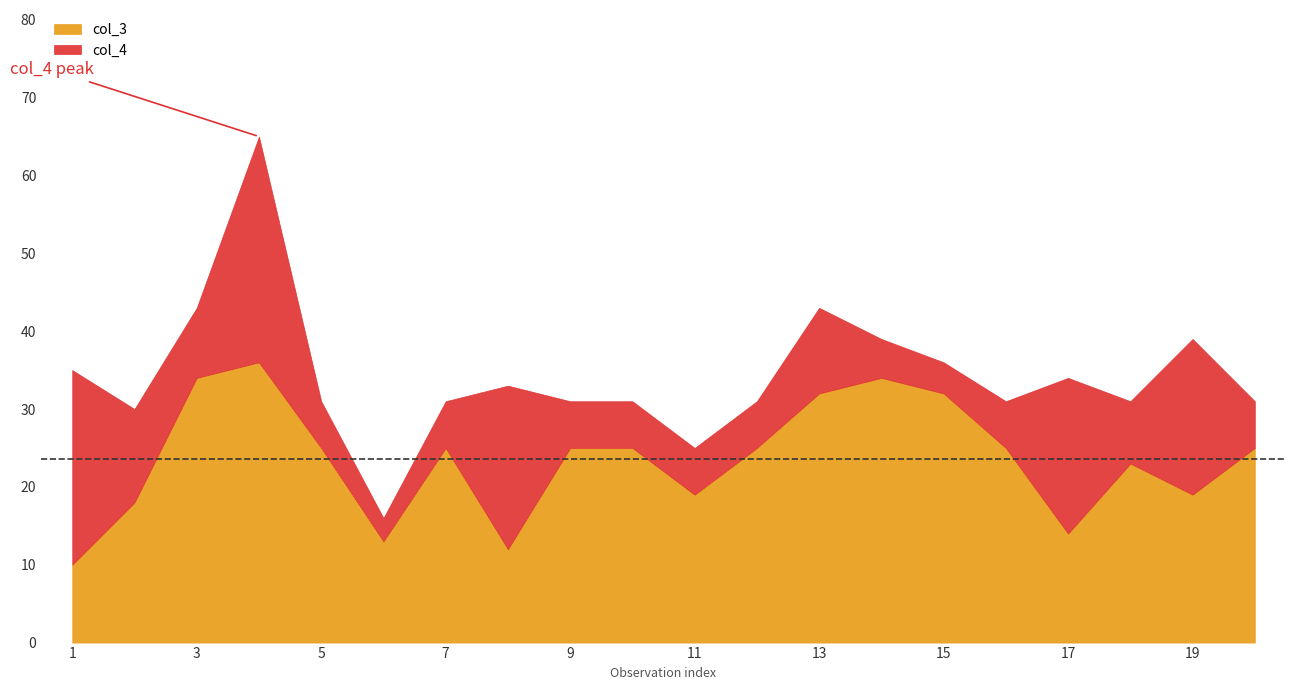

What is the sum of the col_4 values at 1 and 6?

28